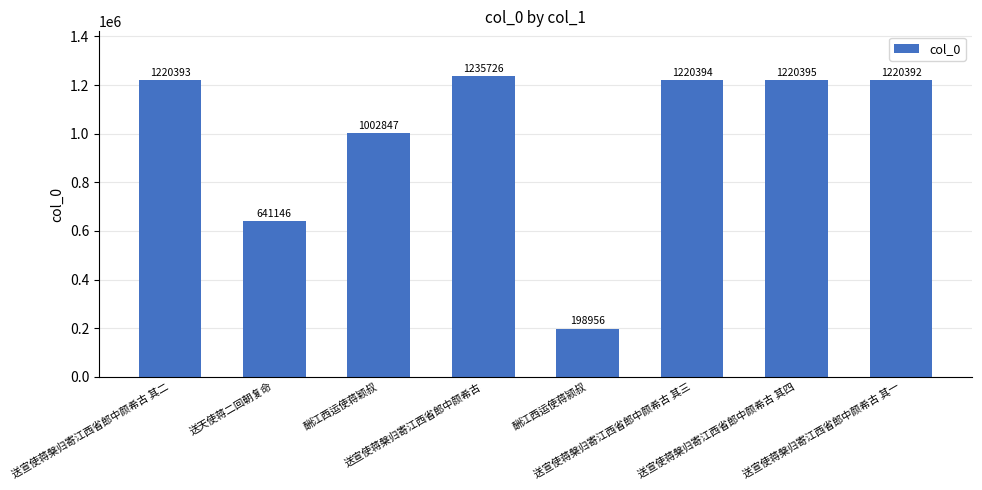

What is the sum of the values at 送宣使蒋槃归寄江西省郎中颜希古 其一 and 送天使蒋二回朝复命?

1861538